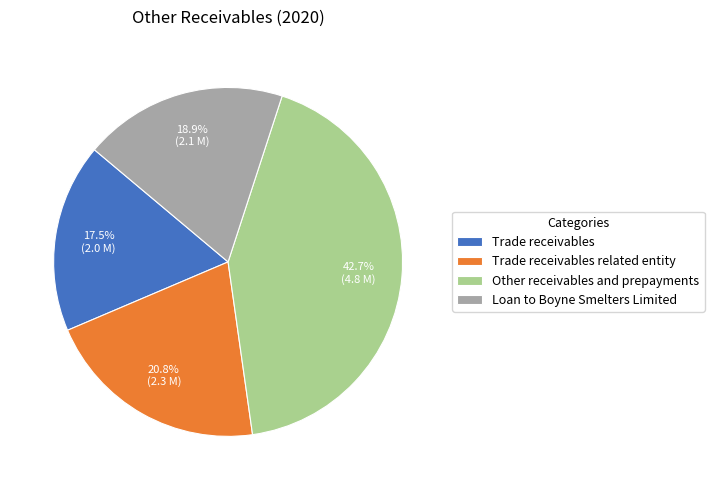

True or false: Other receivables and prepayments accounts for 34% of the total.

False